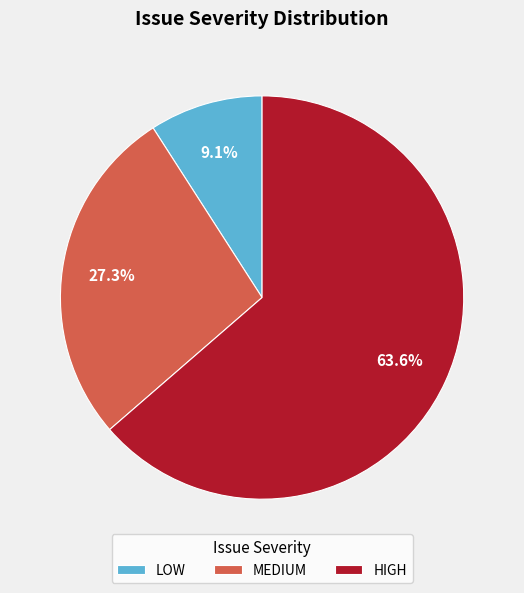

What percentage is the MEDIUM slice, to the nearest percent?

27%